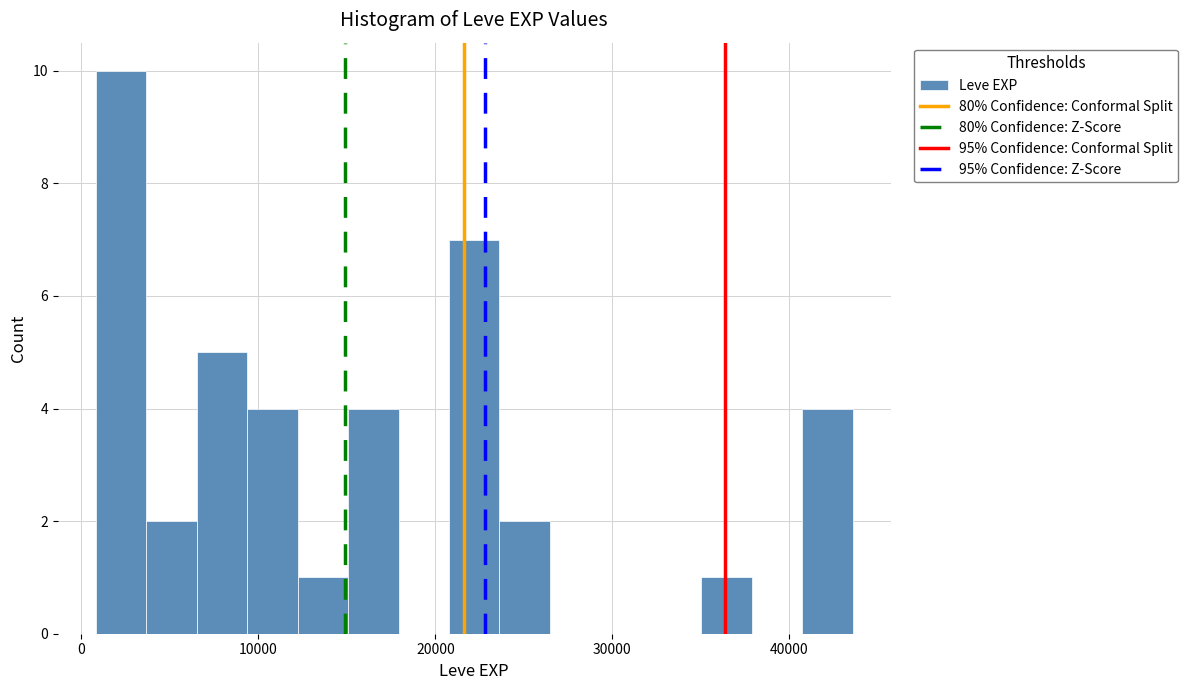

Read against the x-axis, roughly where is the centre of the tallest bar?

2000